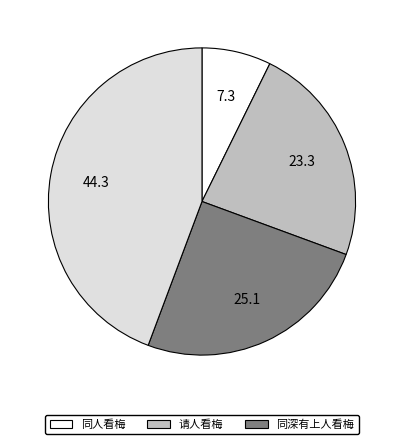

Does any single category account for the majority?

No